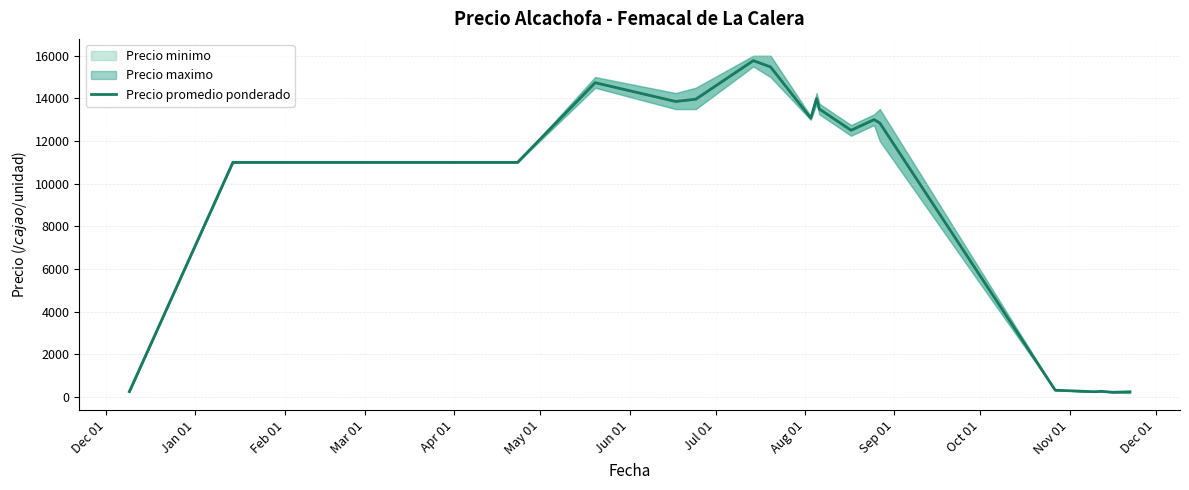

The value at 14 is 525.9. True or false?

False